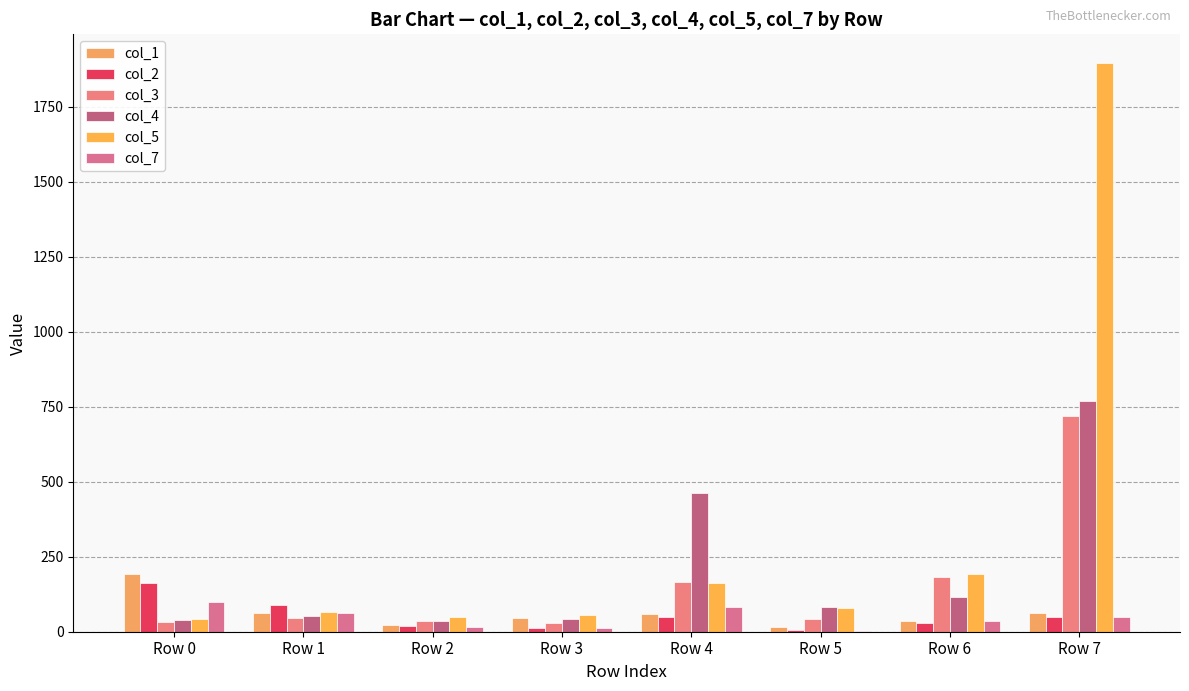

True or false: col_7 has a value of 12 at Row 3.

True